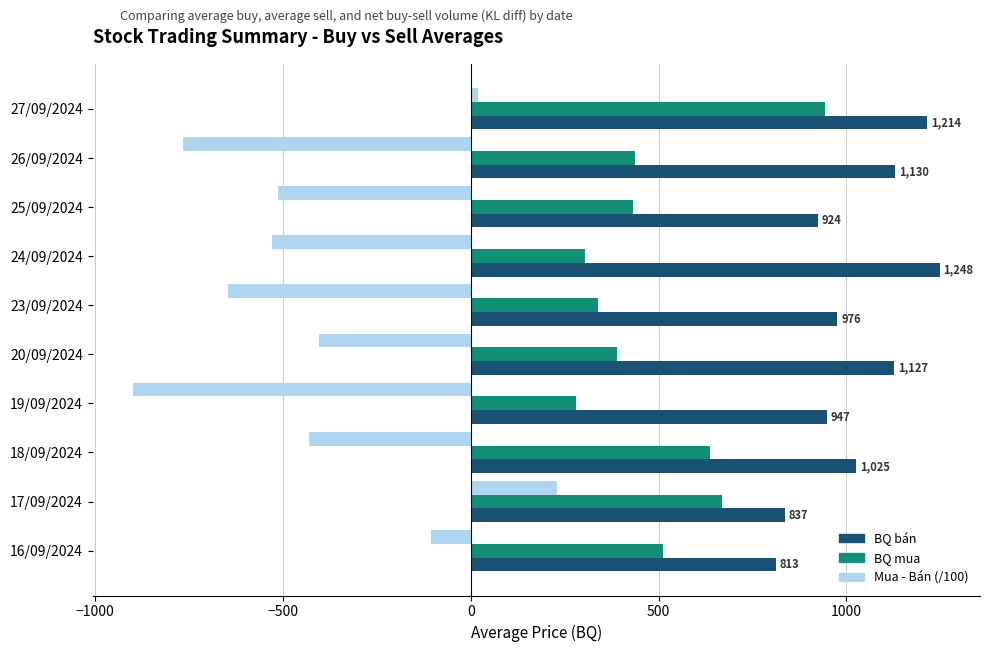

List the series in order of their peak value, highest first.

BQ bán, BQ mua, Mua - Bán (/100)